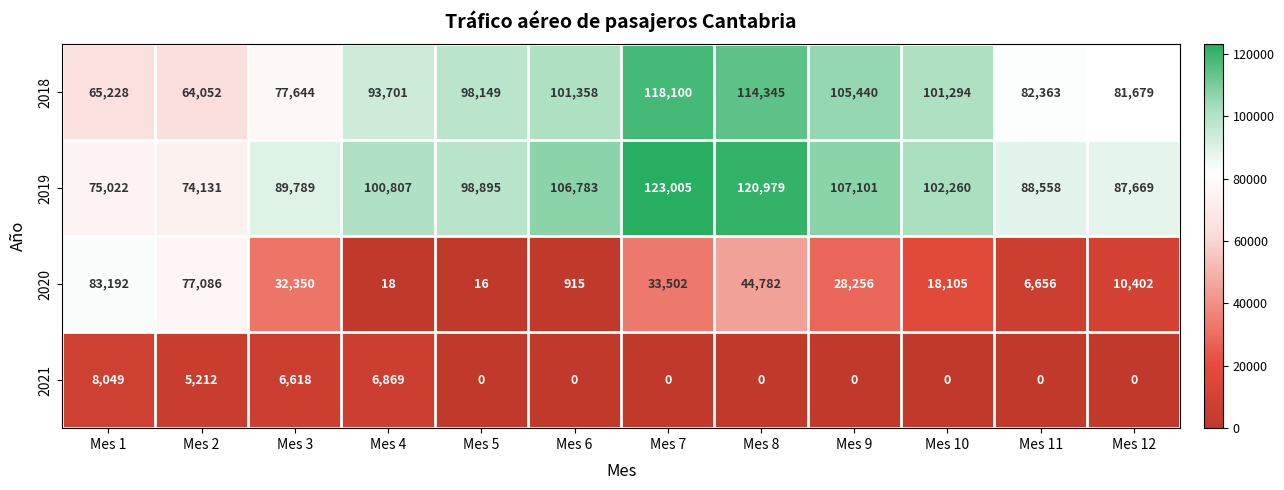

Which category has the highest value in the 2021 series?

Mes 1